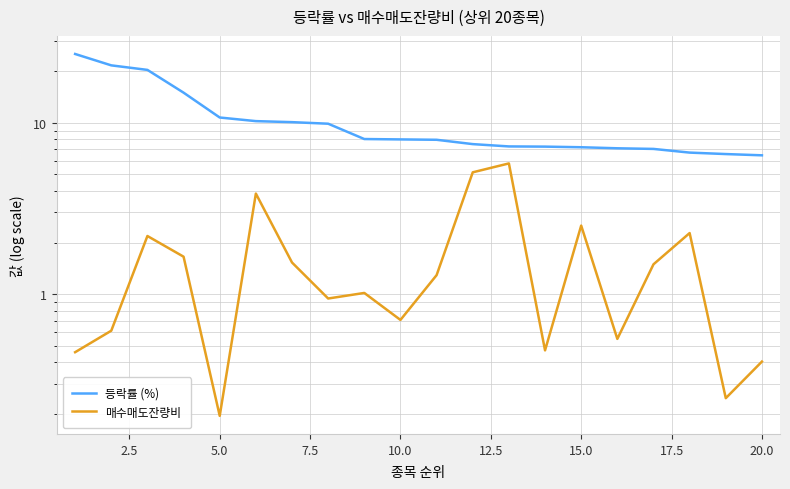

What are all the series names shown in the legend?

등락률 (%), 매수매도잔량비